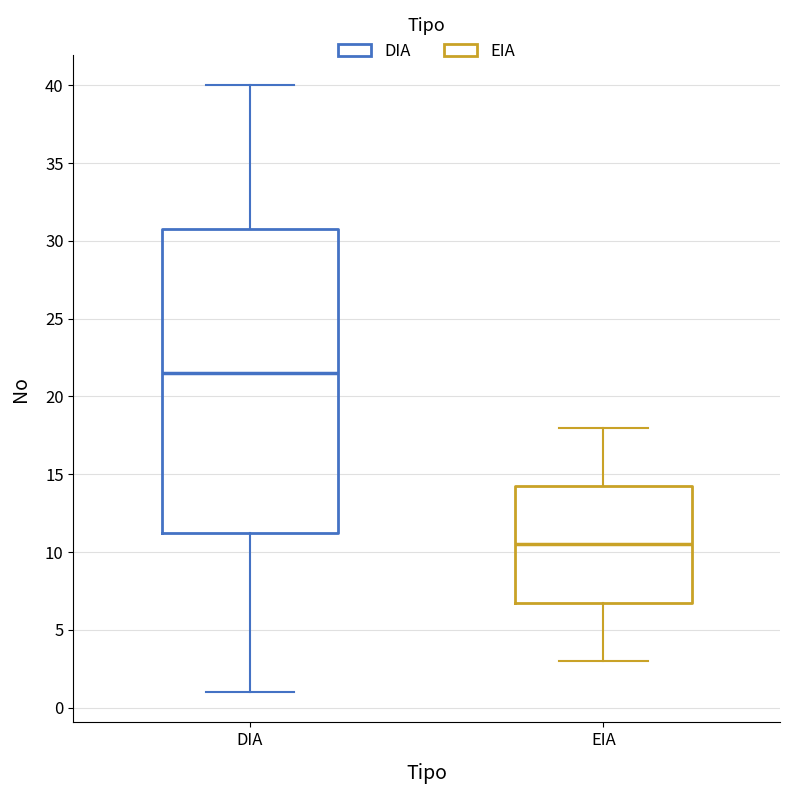

Reading left to right, read every box against the y-axis: the position of its median line, the range the box covers, and the ends of its whiskers. The values are not printed on the chart, so give them approximately, as read against the axis.

DIA: median 21.5, box 11.5 to 31.0, whiskers 1.0 to 40.0
EIA: median 10.5, box 7.0 to 14.5, whiskers 3.0 to 18.0